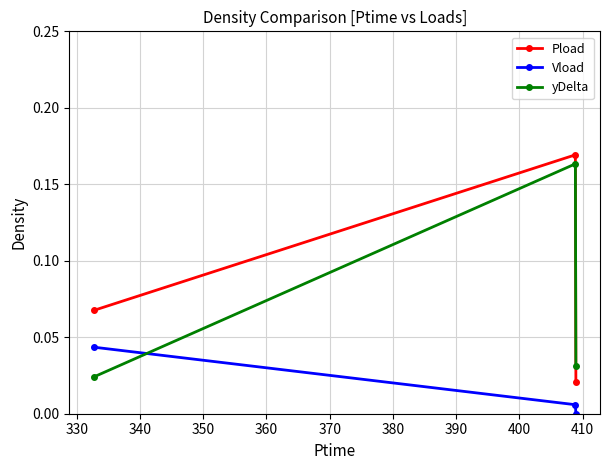

What is the sum of all Pload values?

0.3